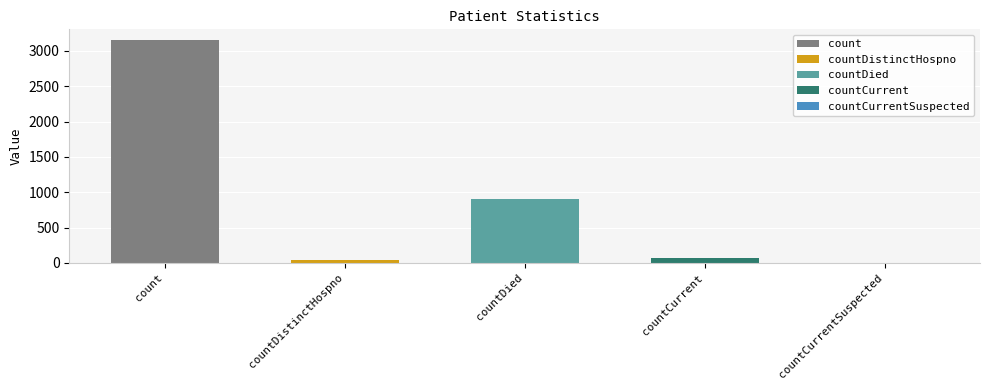

Where does the data first go above 70?

count